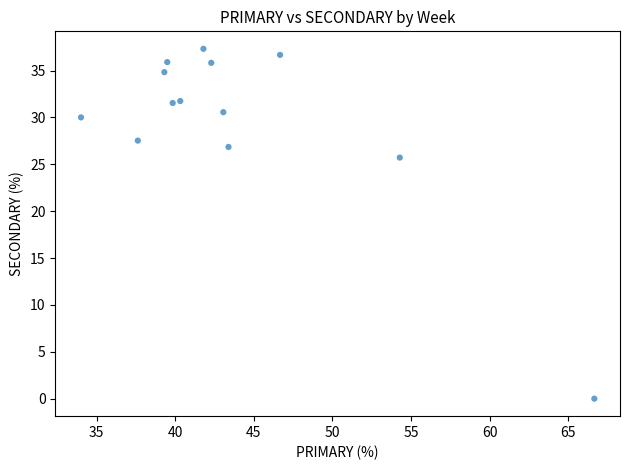

What is the range of Y values (max minus min)?

37.3